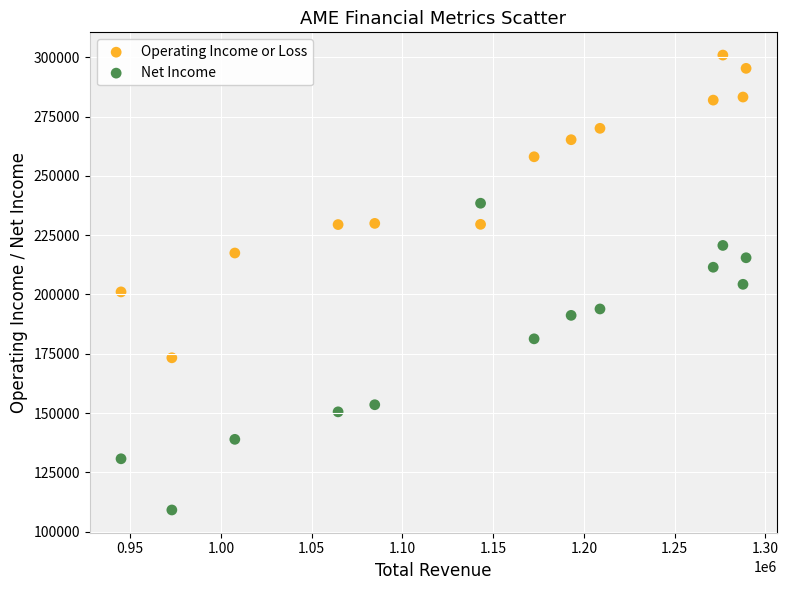

Across all data points, what is the range of Y values (max minus min)?

191900